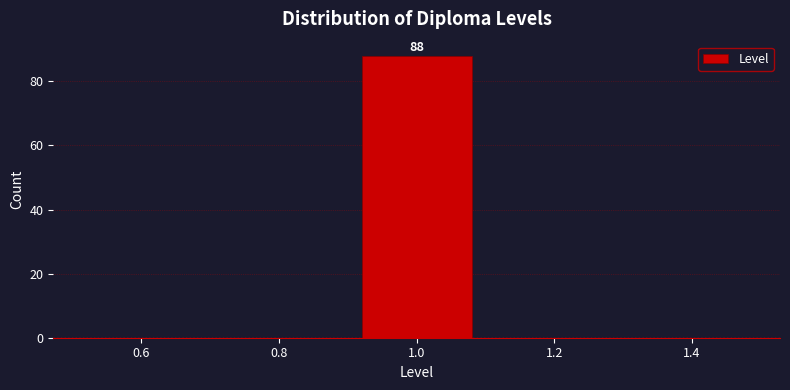

Over which range of the x-axis is the bar tallest?

0.9 to 1.1